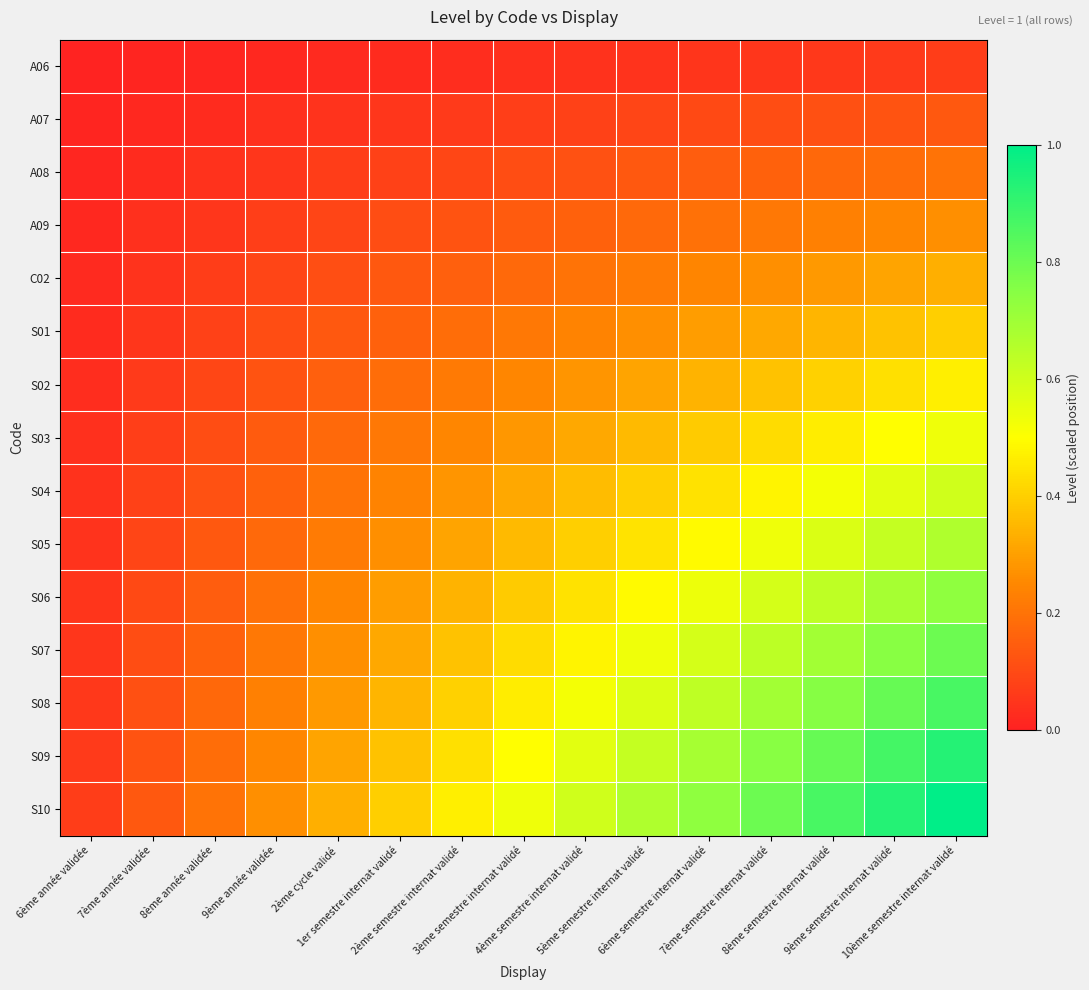

Reading left to right, list all the values displayed in this chart.

A06: 6ème année validée=0.0	7ème année validée=0.0	8ème année validée=0.0	9ème année validée=0.0	2ème cycle validé=0.0	1er semestre internat validé=0.0	2ème semestre internat validé=0.0	3ème semestre internat validé=0.0	4ème semestre internat validé=0.0	5ème semestre internat validé=0.0	6ème semestre internat validé=0.0	7ème semestre internat validé=0.1	8ème semestre internat validé=0.1	9ème semestre internat validé=0.1	10ème semestre internat validé=0.1
A07: 6ème année validée=0.0	7ème année validée=0.0	8ème année validée=0.0	9ème année validée=0.0	2ème cycle validé=0.0	1er semestre internat validé=0.1	2ème semestre internat validé=0.1	3ème semestre internat validé=0.1	4ème semestre internat validé=0.1	5ème semestre internat validé=0.1	6ème semestre internat validé=0.1	7ème semestre internat validé=0.1	8ème semestre internat validé=0.1	9ème semestre internat validé=0.1	10ème semestre internat validé=0.1
A08: 6ème année validée=0.0	7ème année validée=0.0	8ème année validée=0.0	9ème année validée=0.1	2ème cycle validé=0.1	1er semestre internat validé=0.1	2ème semestre internat validé=0.1	3ème semestre internat validé=0.1	4ème semestre internat validé=0.1	5ème semestre internat validé=0.1	6ème semestre internat validé=0.1	7ème semestre internat validé=0.2	8ème semestre internat validé=0.2	9ème semestre internat validé=0.2	10ème semestre internat validé=0.2
A09: 6ème année validée=0.0	7ème année validée=0.0	8ème année validée=0.1	9ème année validée=0.1	2ème cycle validé=0.1	1er semestre internat validé=0.1	2ème semestre internat validé=0.1	3ème semestre internat validé=0.1	4ème semestre internat validé=0.2	5ème semestre internat validé=0.2	6ème semestre internat validé=0.2	7ème semestre internat validé=0.2	8ème semestre internat validé=0.2	9ème semestre internat validé=0.2	10ème semestre internat validé=0.3
C02: 6ème année validée=0.0	7ème année validée=0.0	8ème année validée=0.1	9ème année validée=0.1	2ème cycle validé=0.1	1er semestre internat validé=0.1	2ème semestre internat validé=0.2	3ème semestre internat validé=0.2	4ème semestre internat validé=0.2	5ème semestre internat validé=0.2	6ème semestre internat validé=0.2	7ème semestre internat validé=0.3	8ème semestre internat validé=0.3	9ème semestre internat validé=0.3	10ème semestre internat validé=0.3
S01: 6ème année validée=0.0	7ème année validée=0.1	8ème année validée=0.1	9ème année validée=0.1	2ème cycle validé=0.1	1er semestre internat validé=0.2	2ème semestre internat validé=0.2	3ème semestre internat validé=0.2	4ème semestre internat validé=0.2	5ème semestre internat validé=0.3	6ème semestre internat validé=0.3	7ème semestre internat validé=0.3	8ème semestre internat validé=0.3	9ème semestre internat validé=0.4	10ème semestre internat validé=0.4
S02: 6ème année validée=0.0	7ème année validée=0.1	8ème année validée=0.1	9ème année validée=0.1	2ème cycle validé=0.2	1er semestre internat validé=0.2	2ème semestre internat validé=0.2	3ème semestre internat validé=0.2	4ème semestre internat validé=0.3	5ème semestre internat validé=0.3	6ème semestre internat validé=0.3	7ème semestre internat validé=0.4	8ème semestre internat validé=0.4	9ème semestre internat validé=0.4	10ème semestre internat validé=0.5
S03: 6ème année validée=0.0	7ème année validée=0.1	8ème année validée=0.1	9ème année validée=0.1	2ème cycle validé=0.2	1er semestre internat validé=0.2	2ème semestre internat validé=0.2	3ème semestre internat validé=0.3	4ème semestre internat validé=0.3	5ème semestre internat validé=0.4	6ème semestre internat validé=0.4	7ème semestre internat validé=0.4	8ème semestre internat validé=0.5	9ème semestre internat validé=0.5	10ème semestre internat validé=0.5
S04: 6ème année validée=0.0	7ème année validée=0.1	8ème année validée=0.1	9ème année validée=0.2	2ème cycle validé=0.2	1er semestre internat validé=0.2	2ème semestre internat validé=0.3	3ème semestre internat validé=0.3	4ème semestre internat validé=0.4	5ème semestre internat validé=0.4	6ème semestre internat validé=0.4	7ème semestre internat validé=0.5	8ème semestre internat validé=0.5	9ème semestre internat validé=0.6	10ème semestre internat validé=0.6
S05: 6ème année validée=0.0	7ème année validée=0.1	8ème année validée=0.1	9ème année validée=0.2	2ème cycle validé=0.2	1er semestre internat validé=0.3	2ème semestre internat validé=0.3	3ème semestre internat validé=0.4	4ème semestre internat validé=0.4	5ème semestre internat validé=0.4	6ème semestre internat validé=0.5	7ème semestre internat validé=0.5	8ème semestre internat validé=0.6	9ème semestre internat validé=0.6	10ème semestre internat validé=0.7
S06: 6ème année validée=0.0	7ème année validée=0.1	8ème année validée=0.1	9ème année validée=0.2	2ème cycle validé=0.2	1er semestre internat validé=0.3	2ème semestre internat validé=0.3	3ème semestre internat validé=0.4	4ème semestre internat validé=0.4	5ème semestre internat validé=0.5	6ème semestre internat validé=0.5	7ème semestre internat validé=0.6	8ème semestre internat validé=0.6	9ème semestre internat validé=0.7	10ème semestre internat validé=0.7
S07: 6ème année validée=0.1	7ème année validée=0.1	8ème année validée=0.2	9ème année validée=0.2	2ème cycle validé=0.3	1er semestre internat validé=0.3	2ème semestre internat validé=0.4	3ème semestre internat validé=0.4	4ème semestre internat validé=0.5	5ème semestre internat validé=0.5	6ème semestre internat validé=0.6	7ème semestre internat validé=0.6	8ème semestre internat validé=0.7	9ème semestre internat validé=0.7	10ème semestre internat validé=0.8
S08: 6ème année validée=0.1	7ème année validée=0.1	8ème année validée=0.2	9ème année validée=0.2	2ème cycle validé=0.3	1er semestre internat validé=0.3	2ème semestre internat validé=0.4	3ème semestre internat validé=0.5	4ème semestre internat validé=0.5	5ème semestre internat validé=0.6	6ème semestre internat validé=0.6	7ème semestre internat validé=0.7	8ème semestre internat validé=0.8	9ème semestre internat validé=0.8	10ème semestre internat validé=0.9
S09: 6ème année validée=0.1	7ème année validée=0.1	8ème année validée=0.2	9ème année validée=0.2	2ème cycle validé=0.3	1er semestre internat validé=0.4	2ème semestre internat validé=0.4	3ème semestre internat validé=0.5	4ème semestre internat validé=0.6	5ème semestre internat validé=0.6	6ème semestre internat validé=0.7	7ème semestre internat validé=0.7	8ème semestre internat validé=0.8	9ème semestre internat validé=0.9	10ème semestre internat validé=0.9
S10: 6ème année validée=0.1	7ème année validée=0.1	8ème année validée=0.2	9ème année validée=0.3	2ème cycle validé=0.3	1er semestre internat validé=0.4	2ème semestre internat validé=0.5	3ème semestre internat validé=0.5	4ème semestre internat validé=0.6	5ème semestre internat validé=0.7	6ème semestre internat validé=0.7	7ème semestre internat validé=0.8	8ème semestre internat validé=0.9	9ème semestre internat validé=0.9	10ème semestre internat validé=1.0